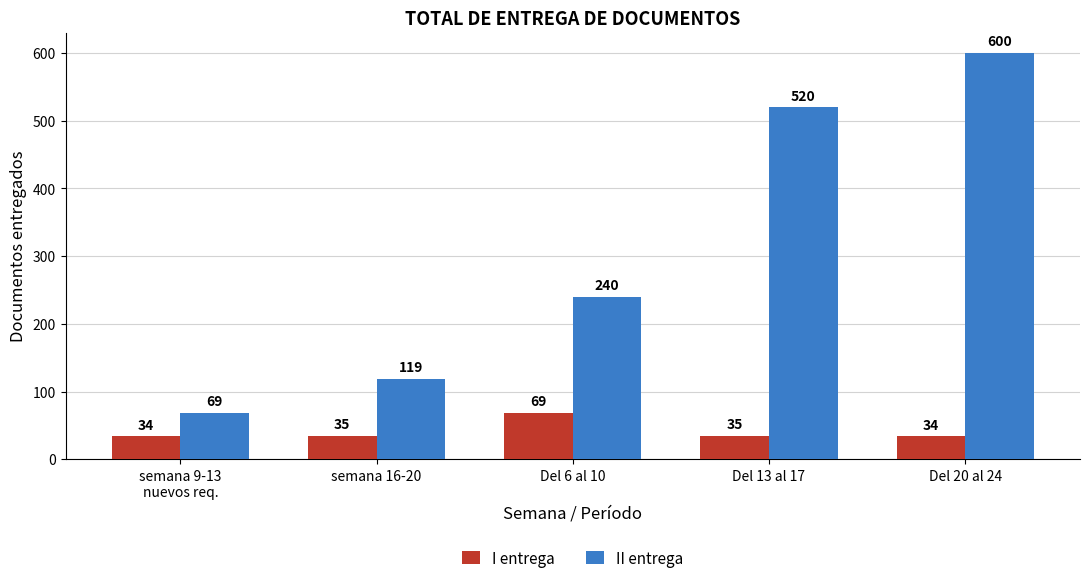

The II entrega series shows 600 at Del 20 al 24. True or false?

True